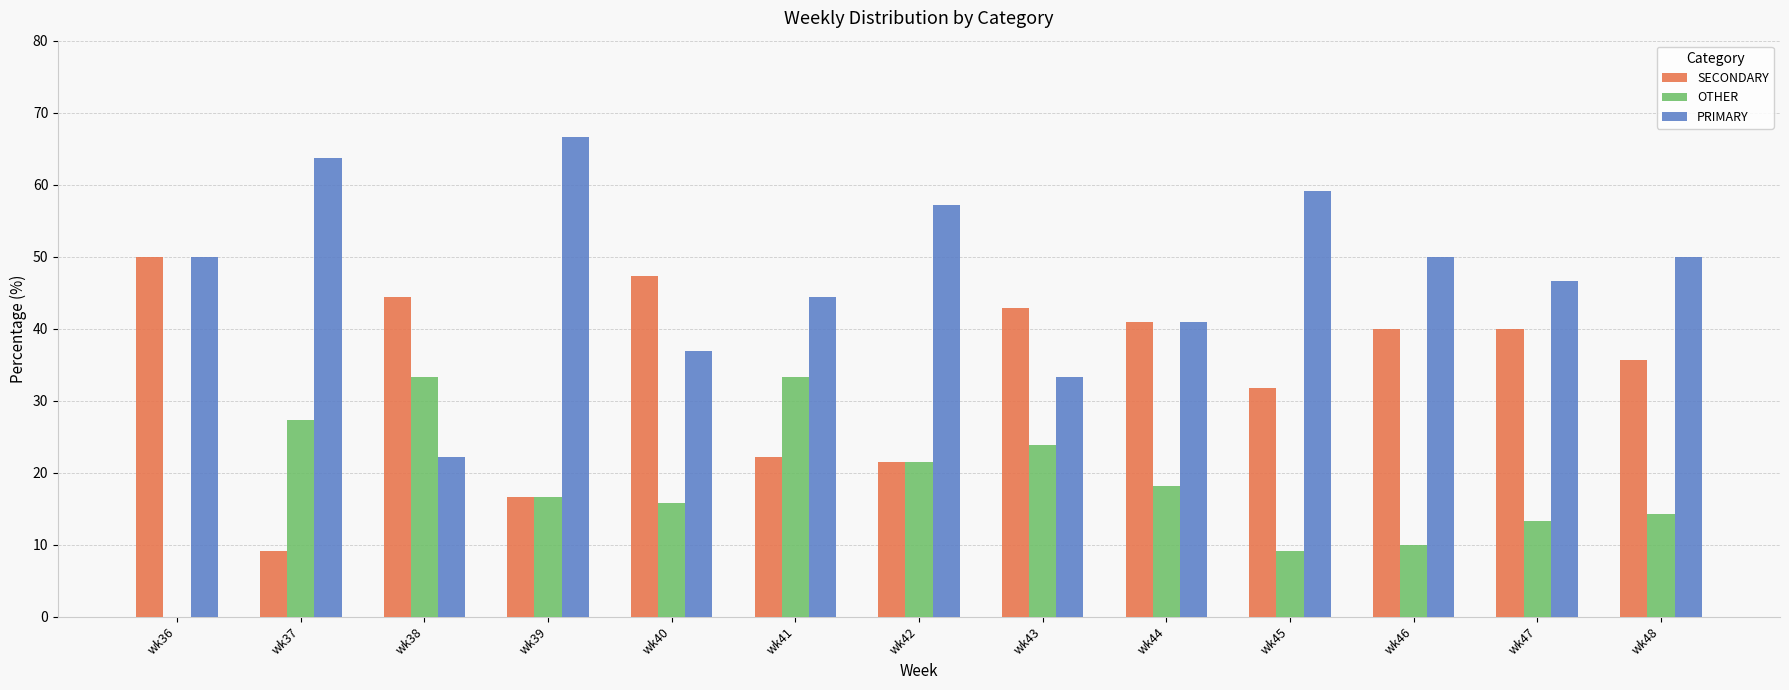

Reading left to right, list all the values displayed in this chart.

SECONDARY: wk36=50.0	wk37=9.1	wk38=44.4	wk39=16.7	wk40=47.4	wk41=22.2	wk42=21.4	wk43=42.9	wk44=40.9	wk45=31.8	wk46=40.0	wk47=40.0	wk48=35.7
OTHER: wk36=0.0	wk37=27.3	wk38=33.3	wk39=16.7	wk40=15.8	wk41=33.3	wk42=21.4	wk43=23.8	wk44=18.2	wk45=9.1	wk46=10.0	wk47=13.3	wk48=14.3
PRIMARY: wk36=50.0	wk37=63.6	wk38=22.2	wk39=66.7	wk40=36.8	wk41=44.4	wk42=57.1	wk43=33.3	wk44=40.9	wk45=59.1	wk46=50.0	wk47=46.7	wk48=50.0